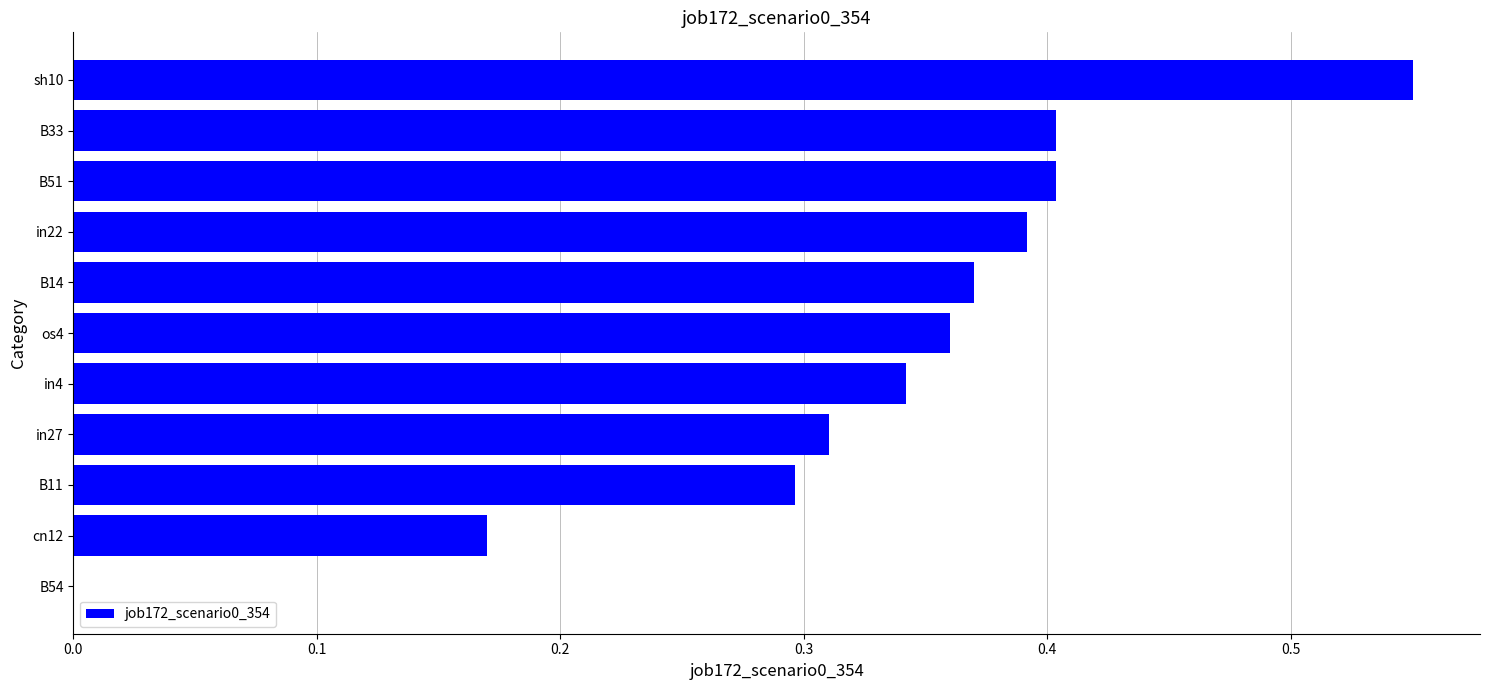

Is it true that the value at B33 is 0.4?

True